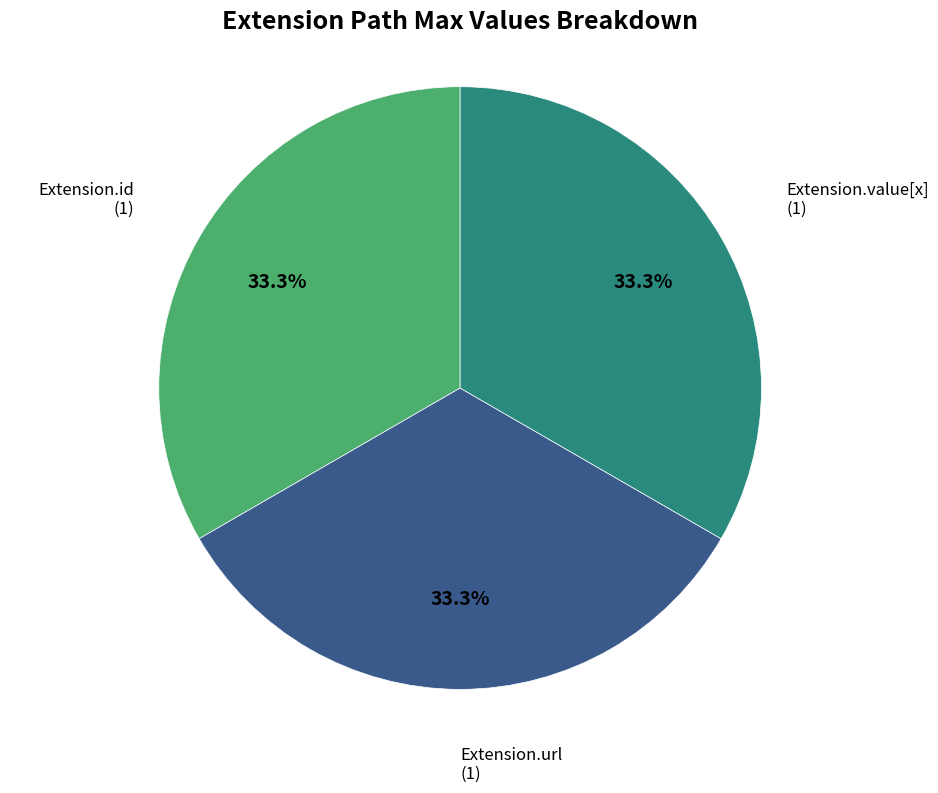

What percentage do Extension.value[x] and Extension.url together represent?

66.7%